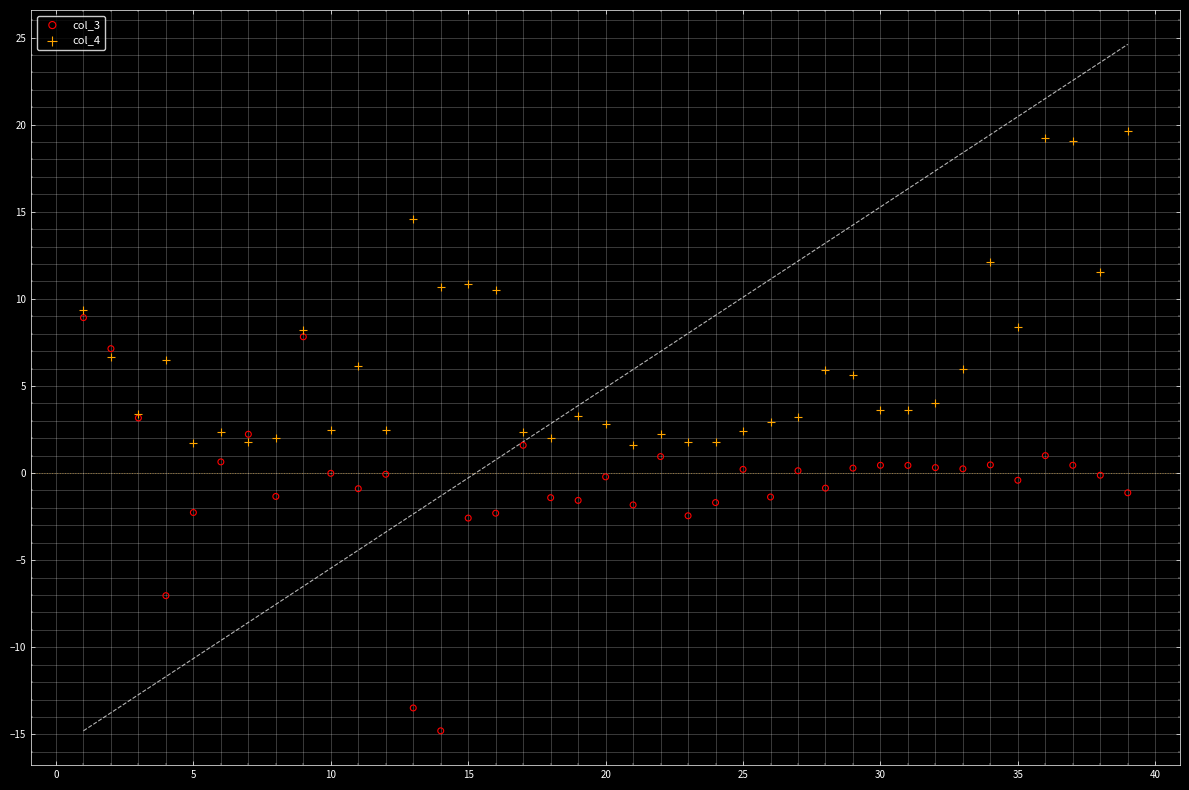

Which series contains the lowest Y value?

col_3